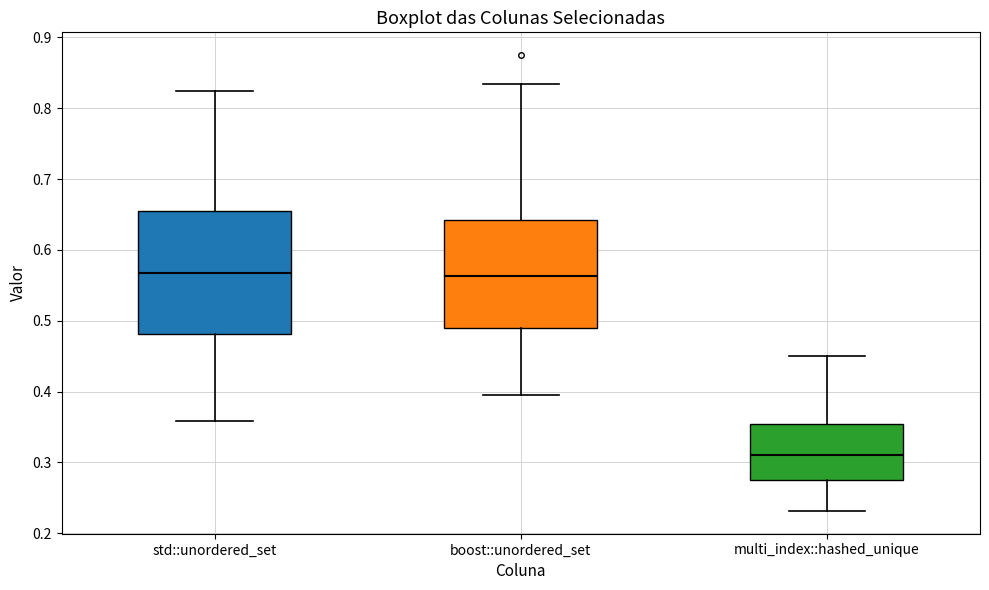

Reading left to right, read every box against the y-axis: the position of its median line, the range the box covers, and the ends of its whiskers. The values are not printed on the chart, so give them approximately, as read against the axis.

std::unordered_set: median 0.57, box 0.48 to 0.65, whiskers 0.36 to 0.82
boost::unordered_set: median 0.56, box 0.49 to 0.64, whiskers 0.39 to 0.83
multi_index::hashed_unique: median 0.31, box 0.27 to 0.35, whiskers 0.23 to 0.45